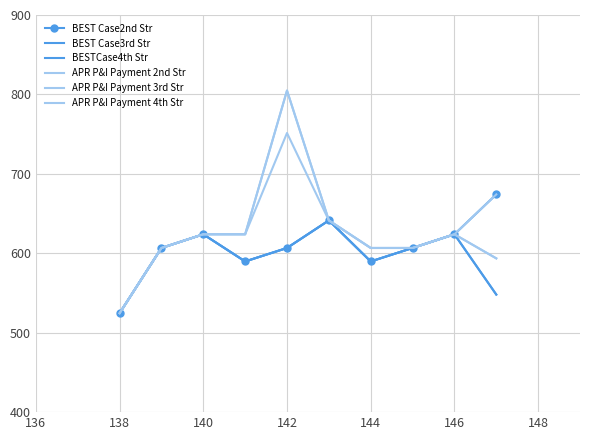

True or false: APR P&I Payment 3rd Str and BESTCase4th Str cross at least once.

False